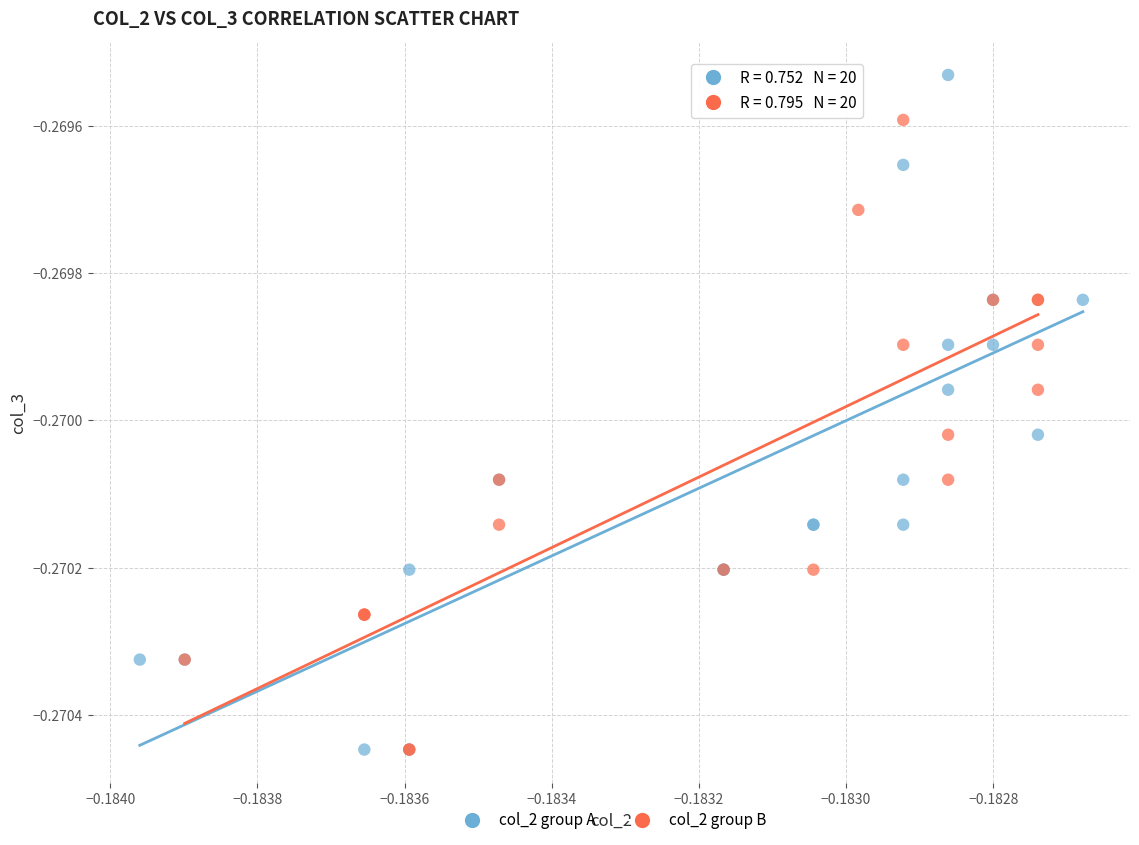

Which series contains the highest Y value?

col_2 group A